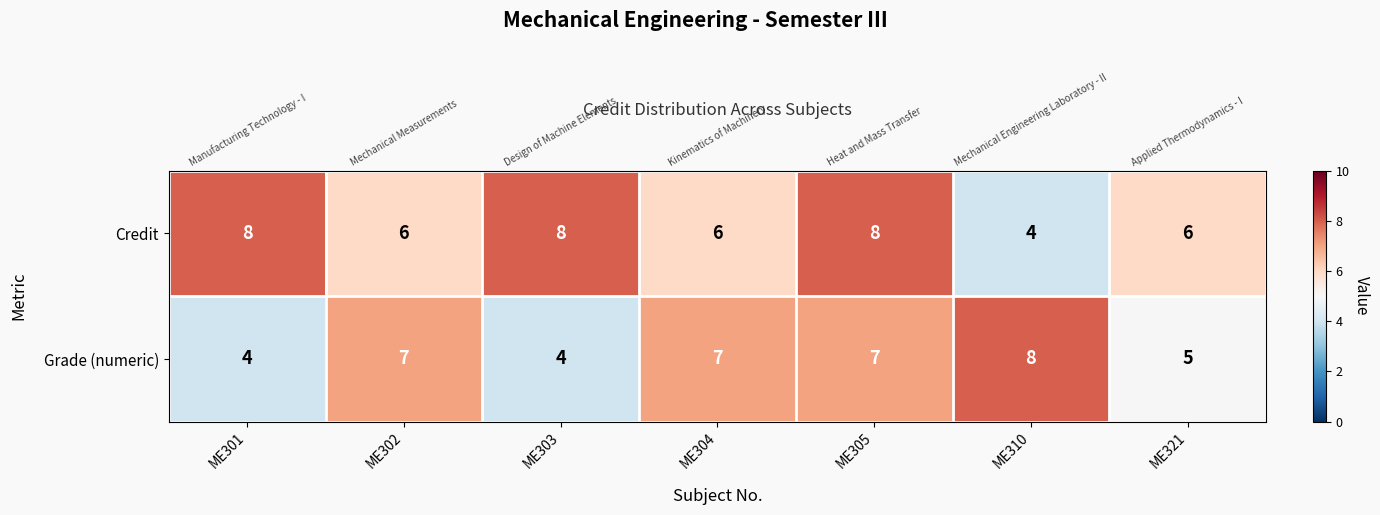

How many series are shown in this chart?

2